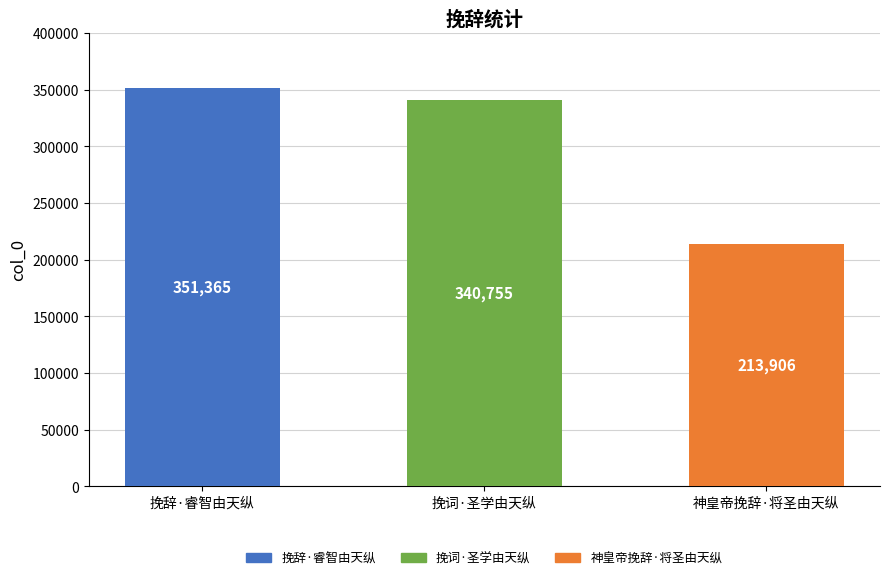

Is it true that the value at 挽辞·睿智由天纵 is 144360?

False